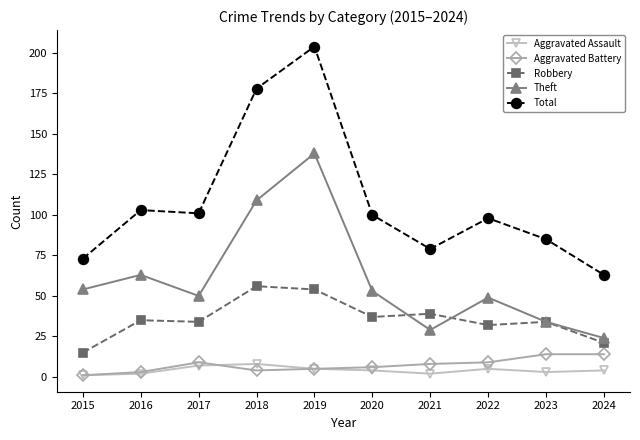

The Total series shows 73 at 2015. True or false?

True